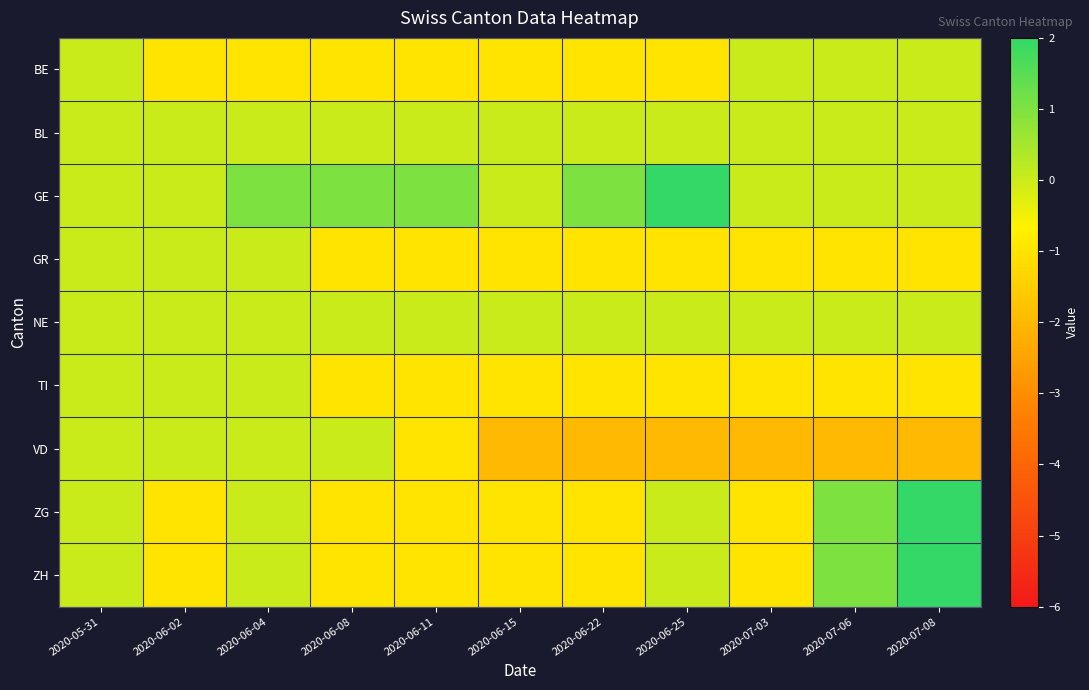

What is the difference between the highest and lowest values at 2020-06-04?

2